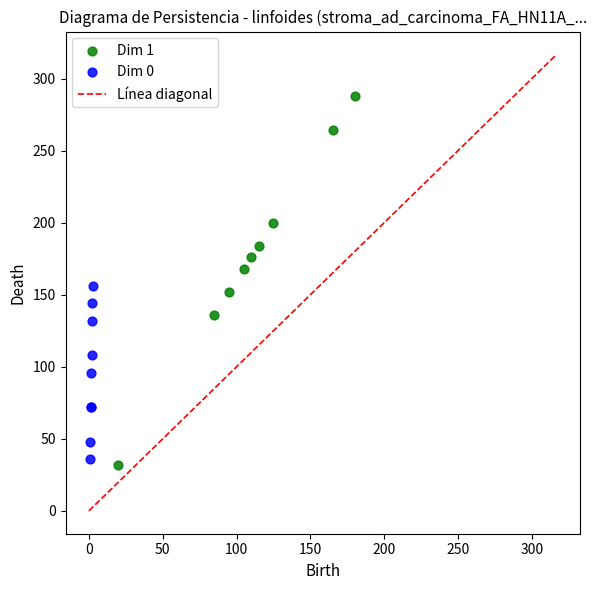

Which series has the widest spread of Y values?

Dim 1